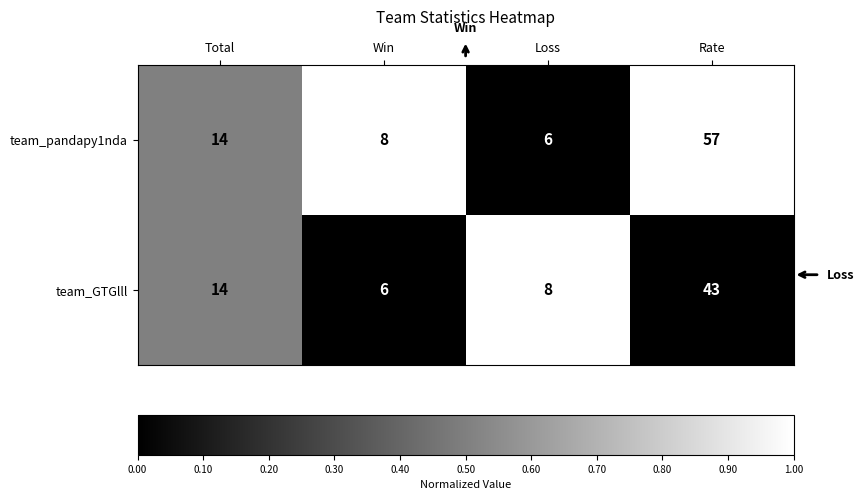

Is the value of team_GTGlll at Rate greater than the value of team_pandapy1nda at Rate?

No